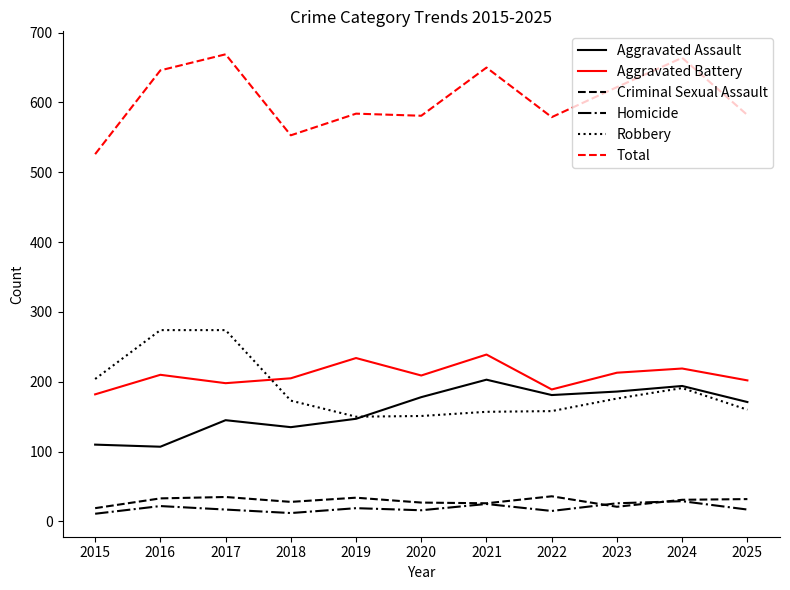

What is the greatest value displayed?

669